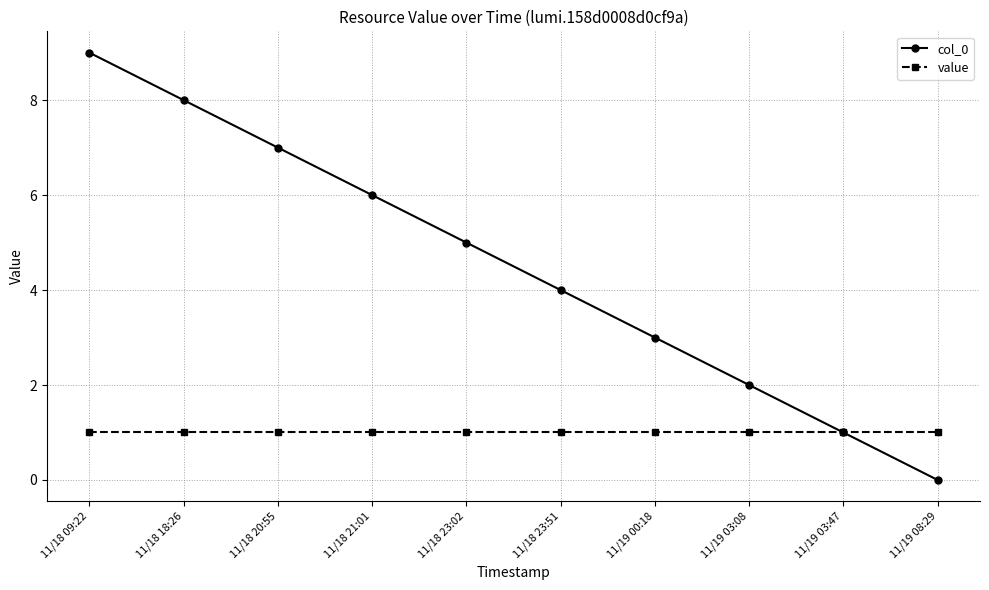

What are all the series names shown in the legend?

col_0, value